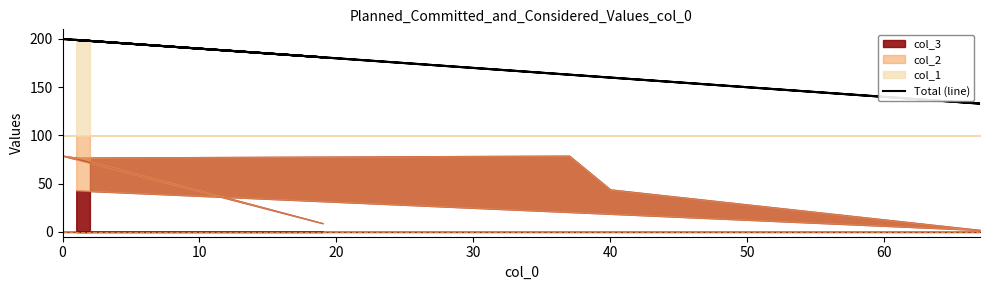

Reading right to left, extract all data points from this chart.

198	200	200	181	199	163	160	133	199